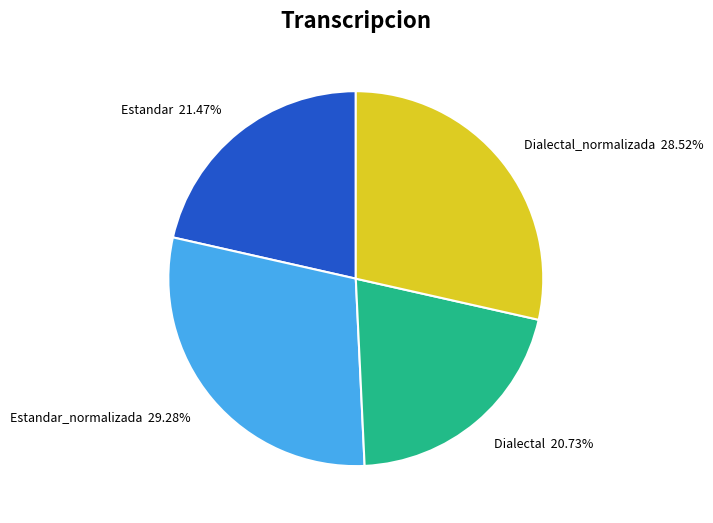

To the nearest percent, what is the difference between the largest and smallest slice percentages?

9%